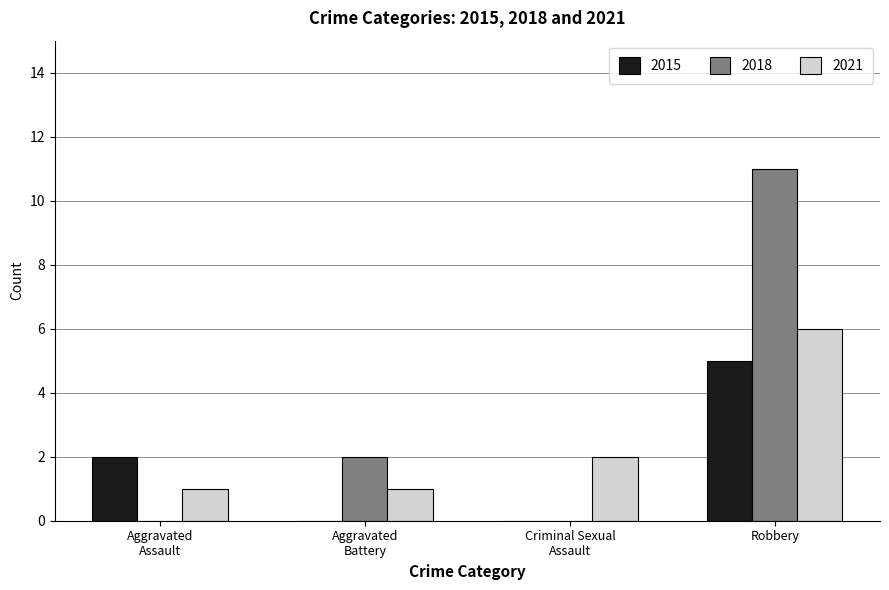

Which series has the largest total across all categories?

2018